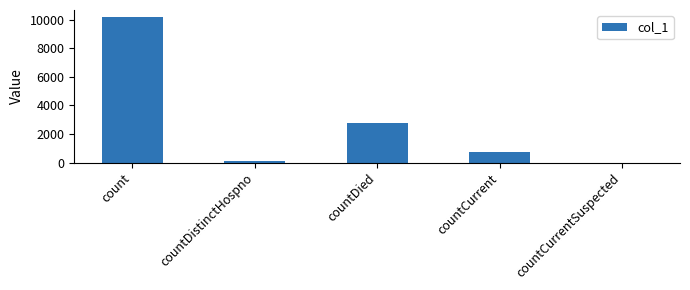

At which label is the value closest to 5093?

countDied